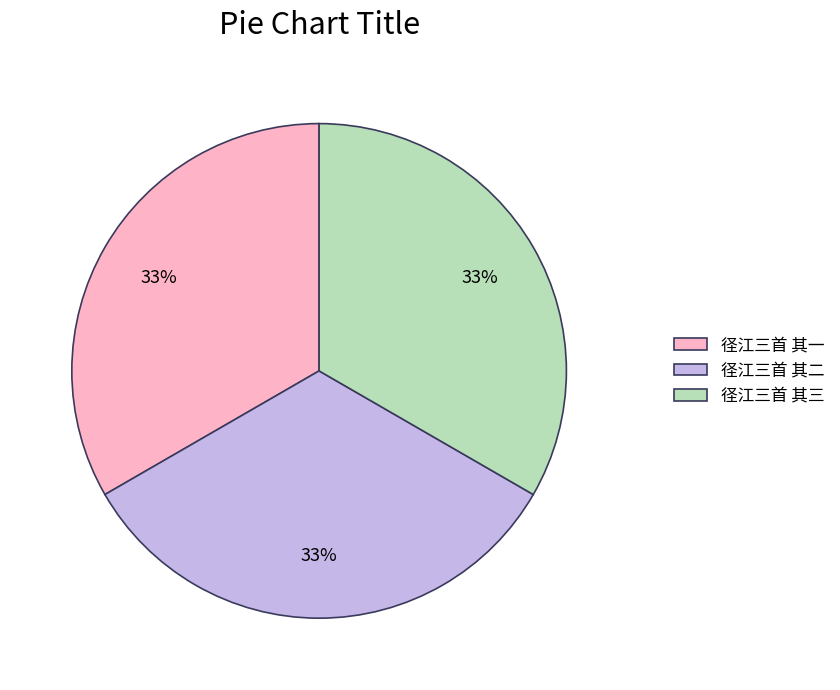

The 径江三首 其二 slice represents 27% of the pie. True or false?

False